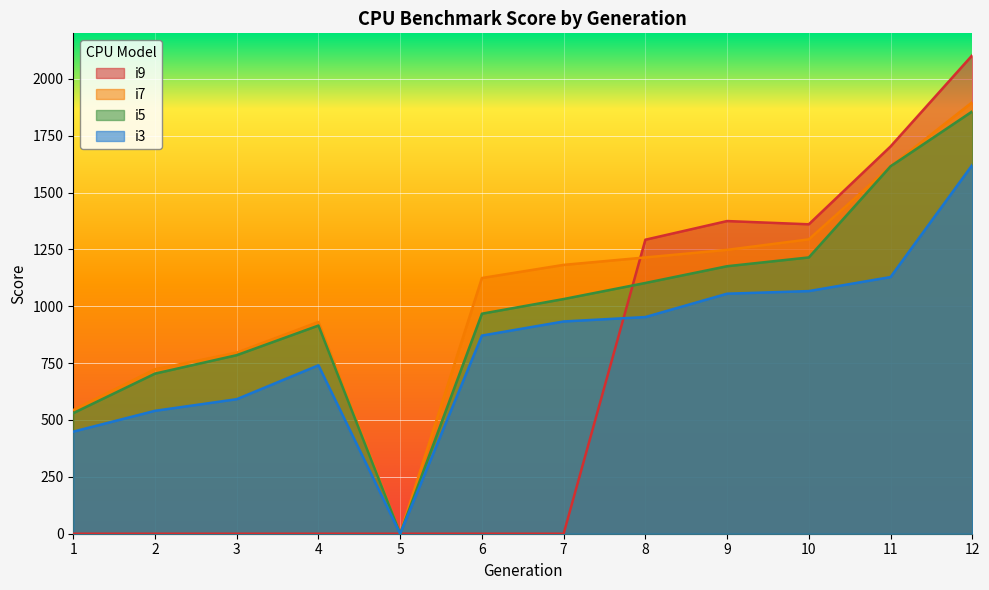

True or false: i3 and i5 cross at least once.

False